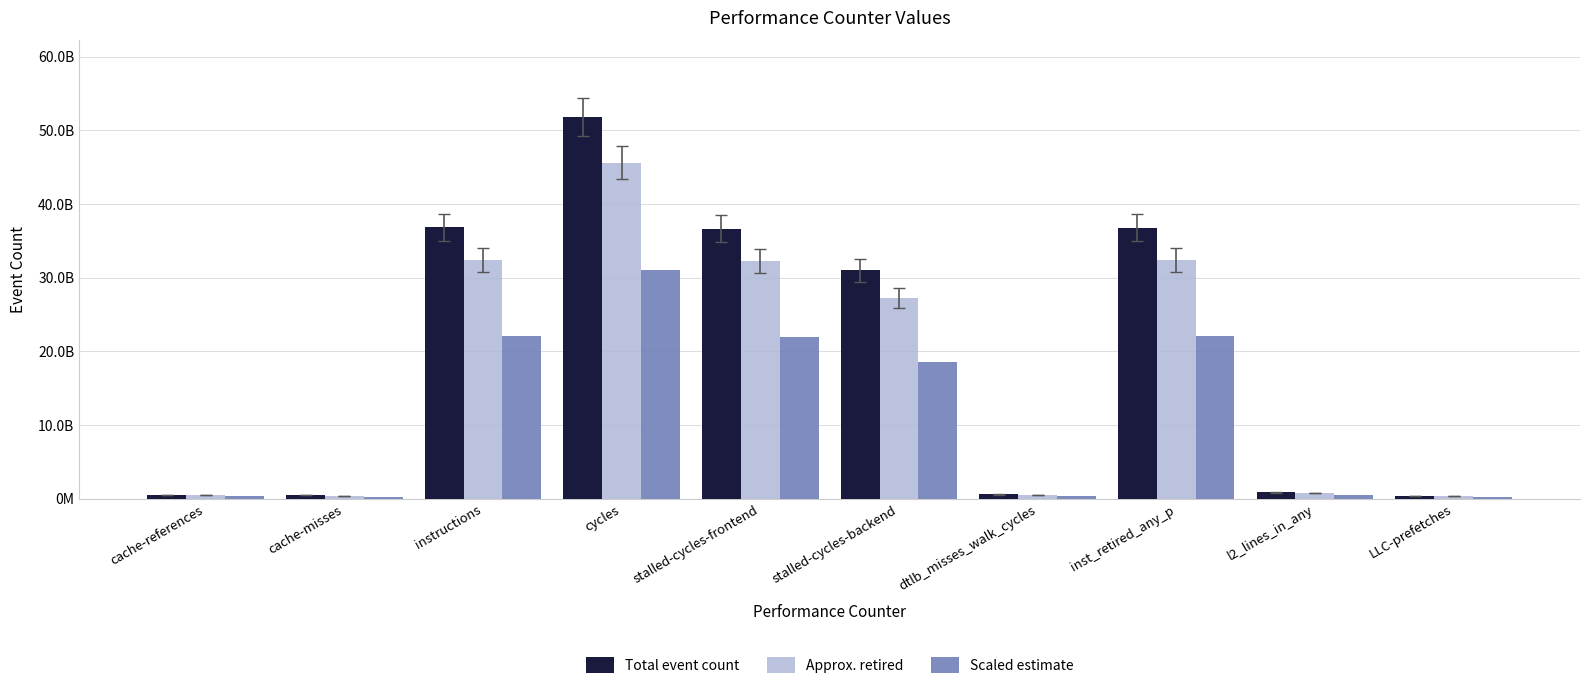

List the series in order of their peak value, lowest first.

Scaled estimate, Approx. retired, Total event count